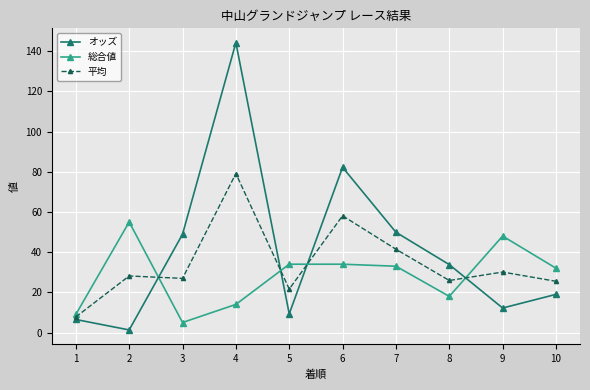

The 平均 series shows 21.6 at 5. True or false?

True